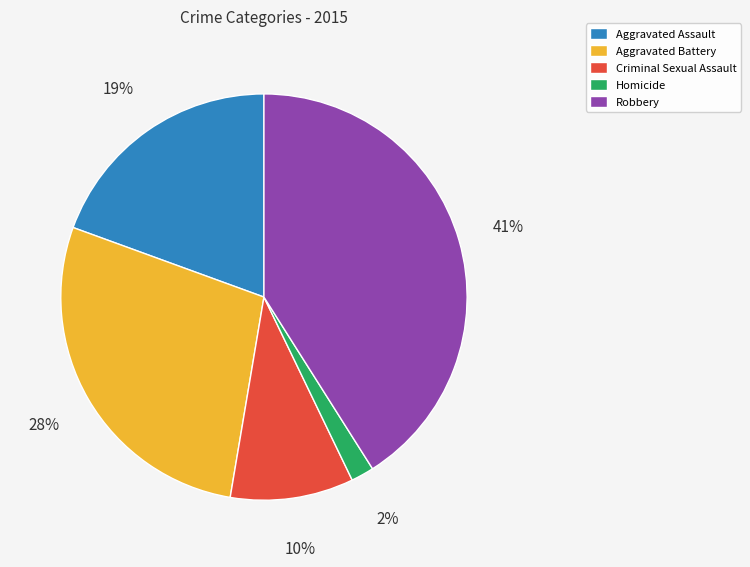

Between Homicide and Criminal Sexual Assault, which is larger?

Criminal Sexual Assault